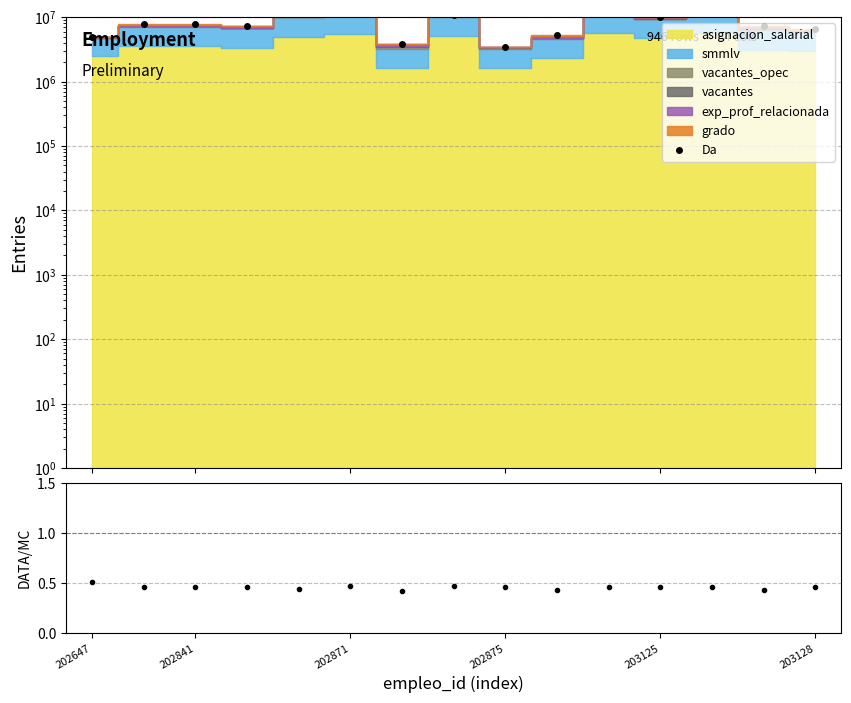

Reading left to right, transcribe all the data shown in this chart.

Da: 4946276.0	7736681.0	7736681.0	7319725.0	11275753.0	11708475.0	3856515.0	10874521.0	3456515.0	5280468.0	12646214.0	10239552.0	12646214.0	7300766.0	6477633.0
DATA/MC: 0.5	0.5	0.5	0.5	0.4	0.5	0.4	0.5	0.5	0.4	0.5	0.5	0.5	0.4	0.5